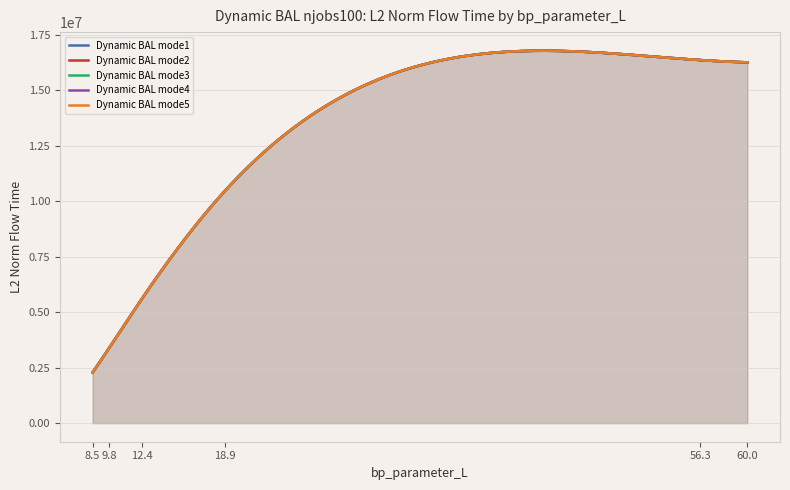

How many values in the mode1 series exceed 15598235?

4